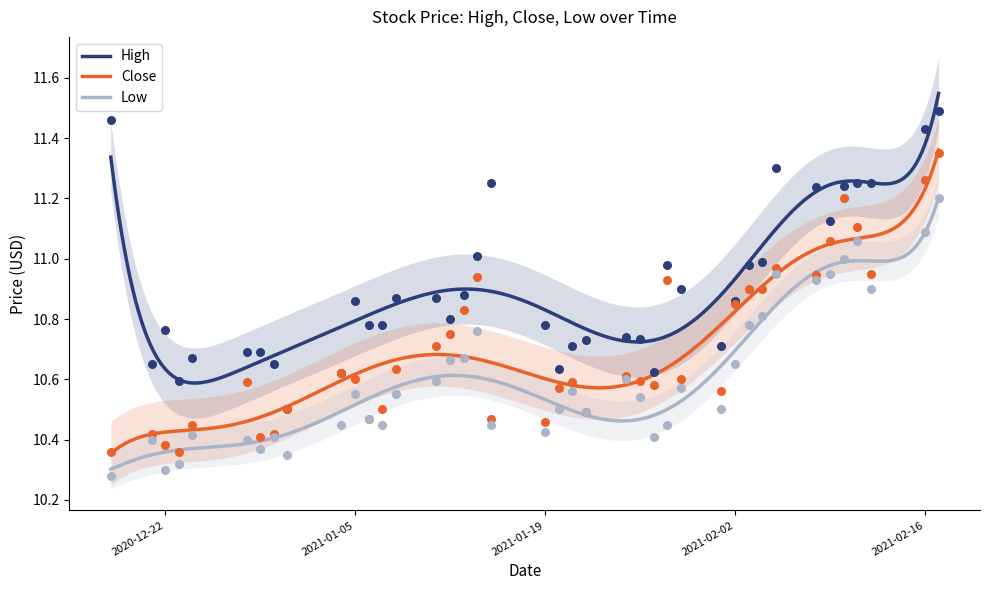

Which series contains the highest Y value?

High